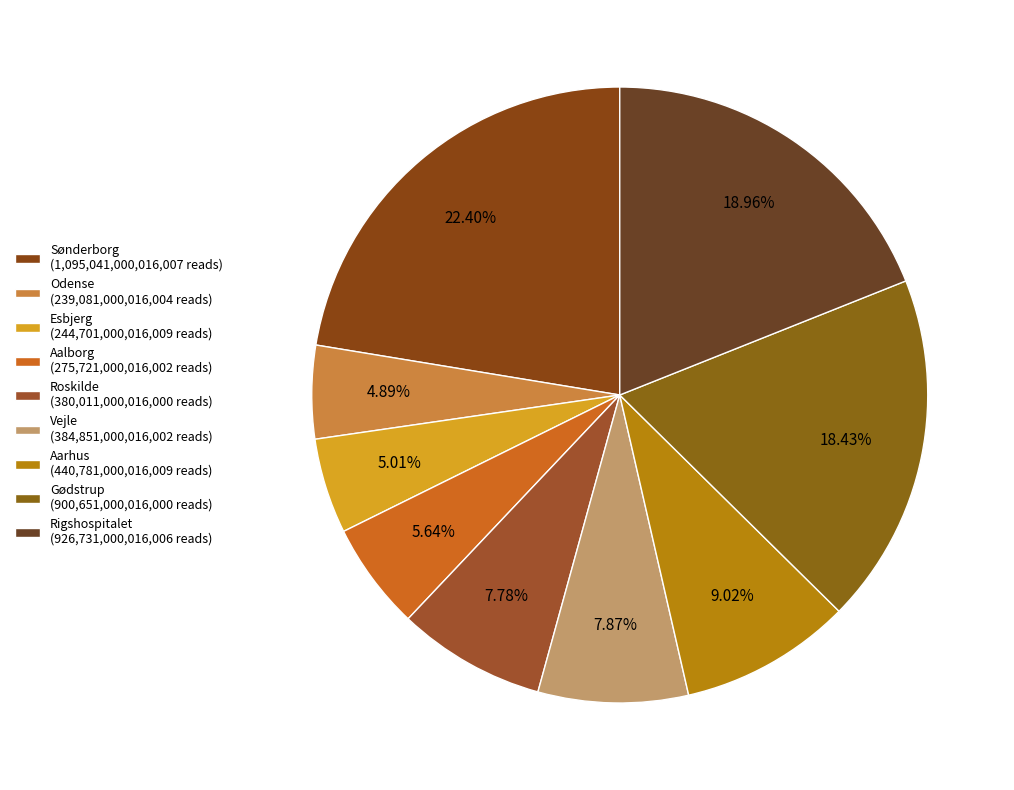

How many slices are in this pie chart?

9